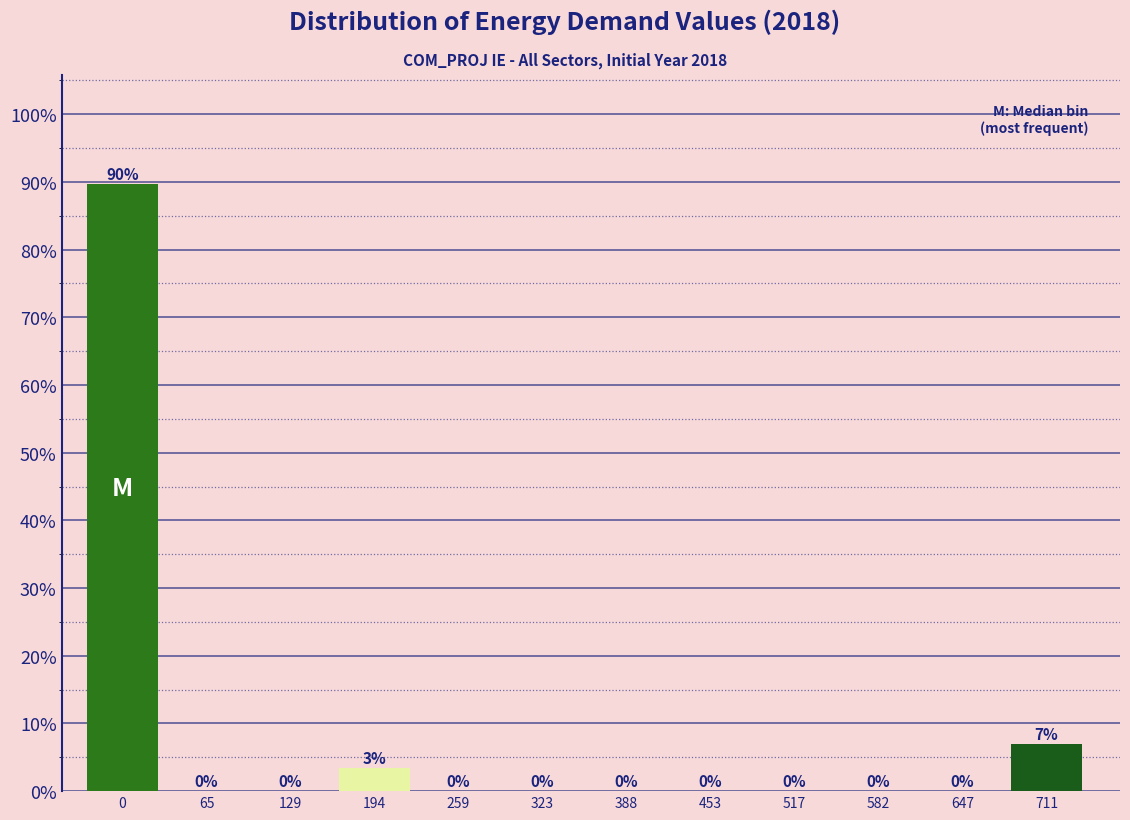

The chart shows a value of 6.9 at 711. True or false?

True